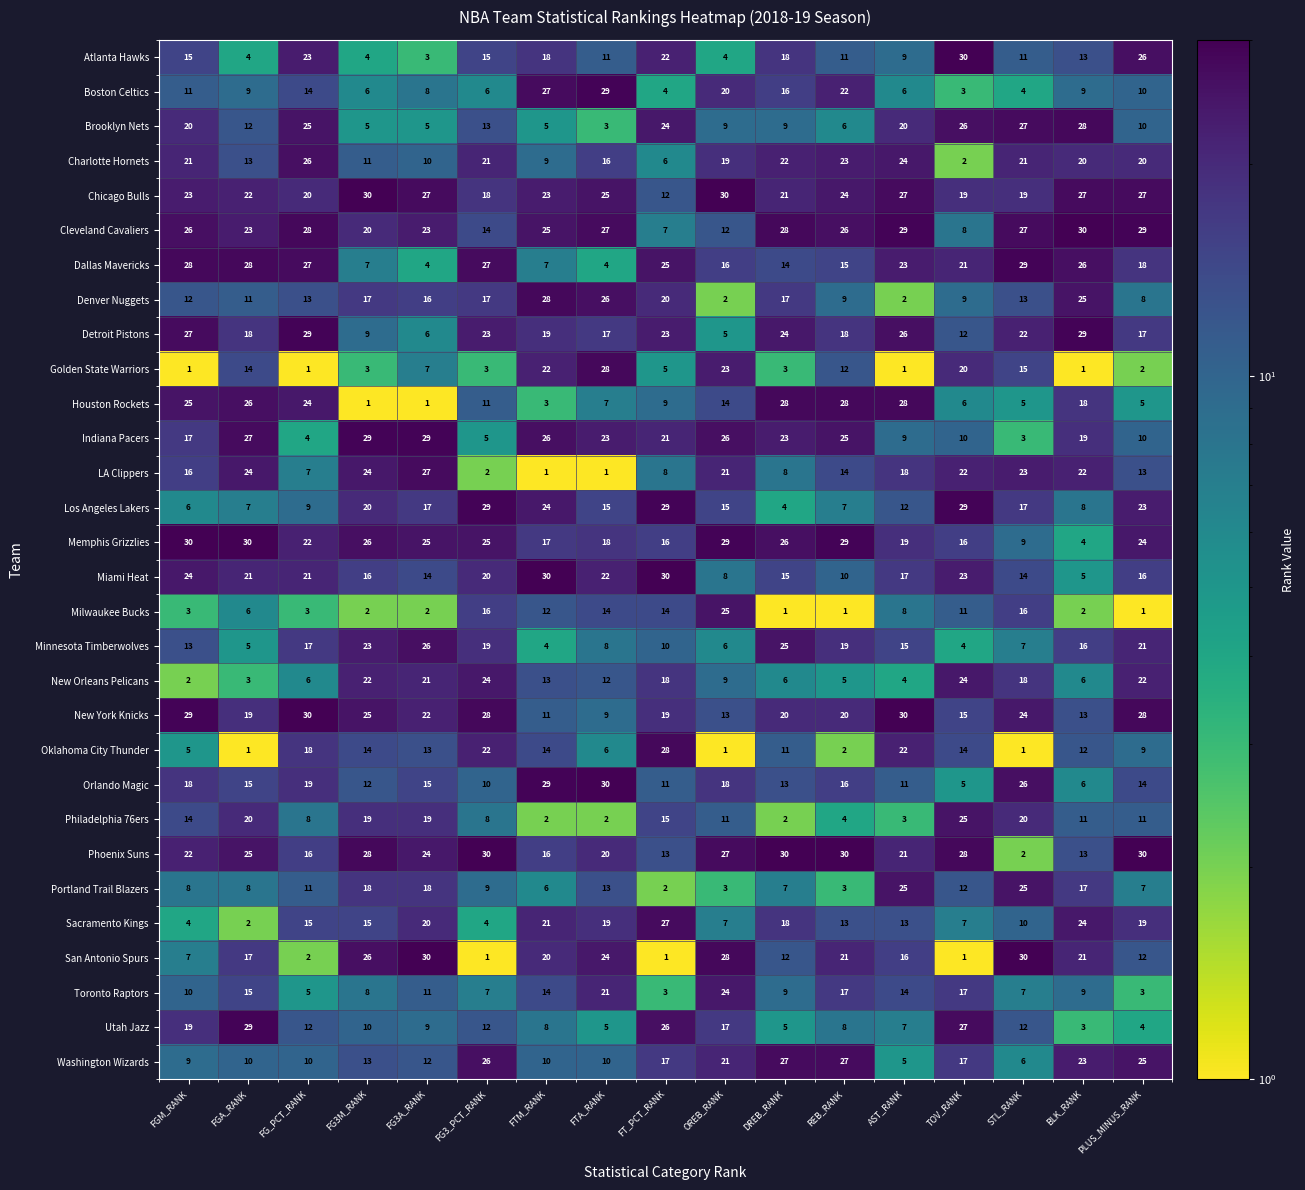

What is the approximate value of San Antonio Spurs at FGM_RANK?

7